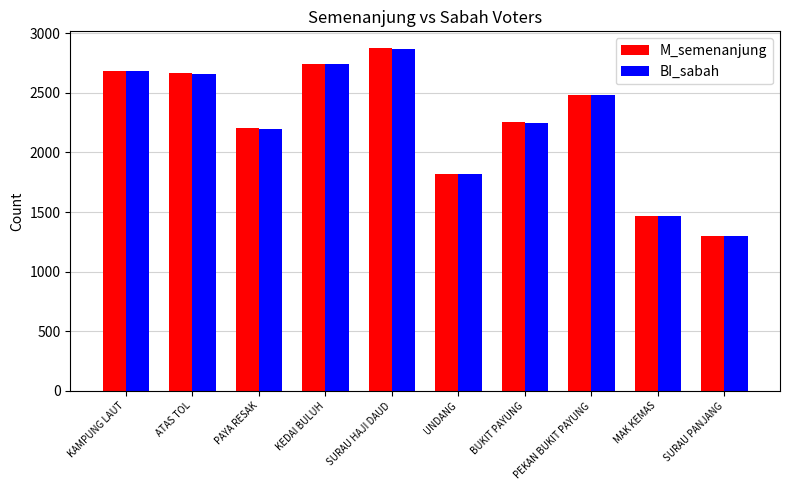

What is the value of the M_semenanjung bar at the 10th from the left?

1300